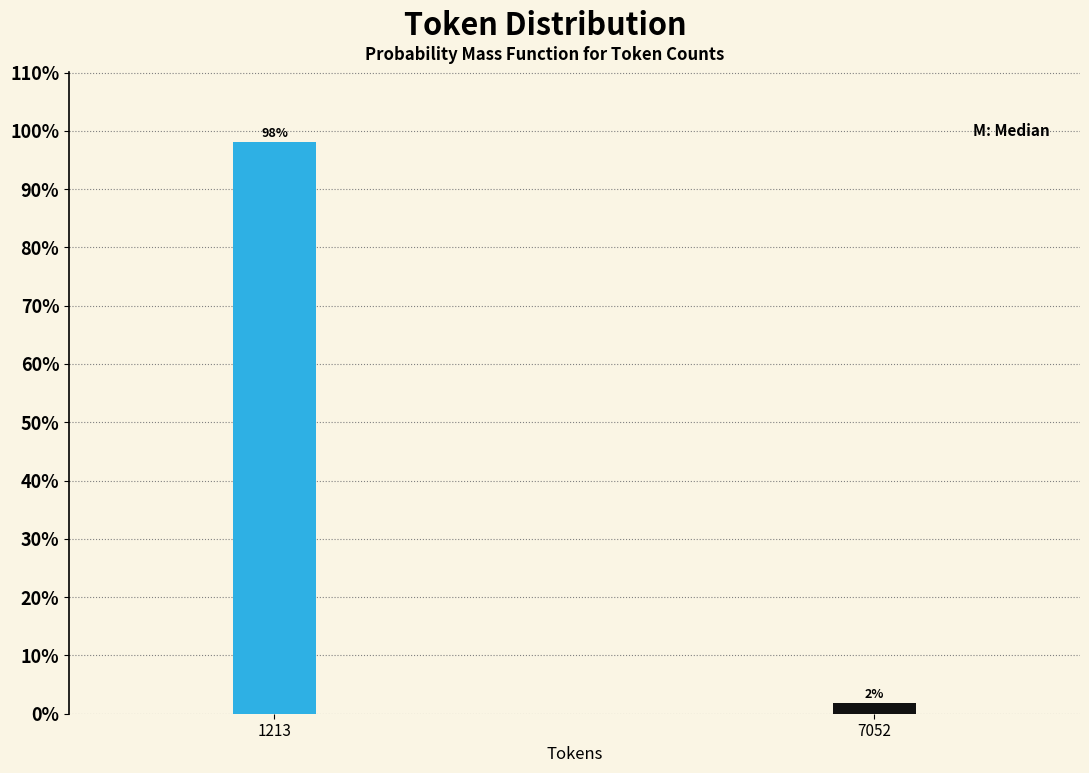

What is the value of the 1st bar from the left?

98.1